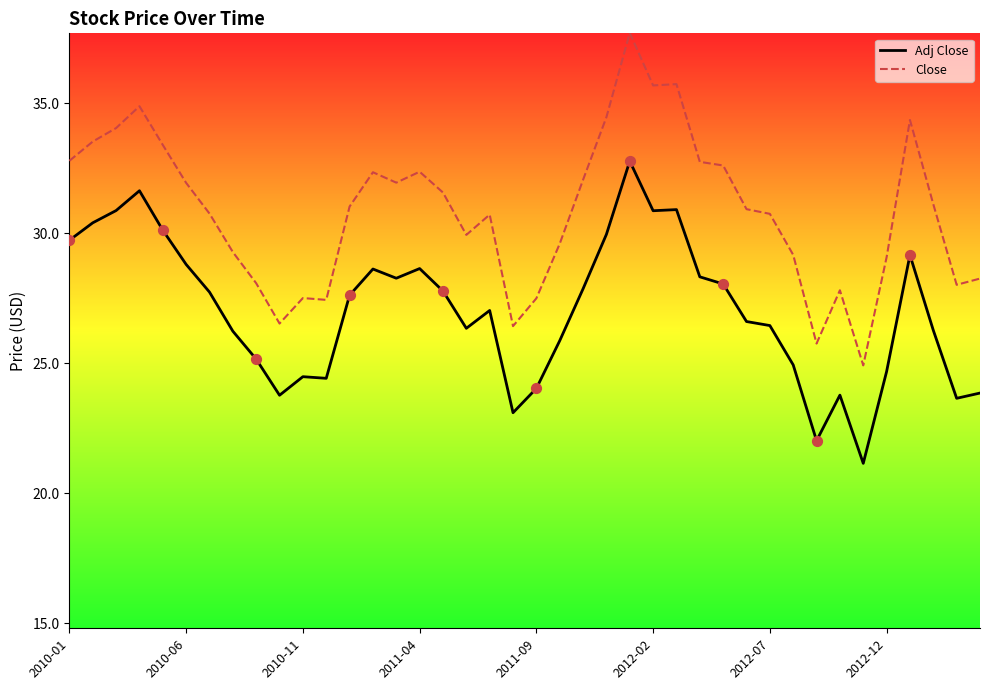

Which series contains the lowest Y value?

Adj Close